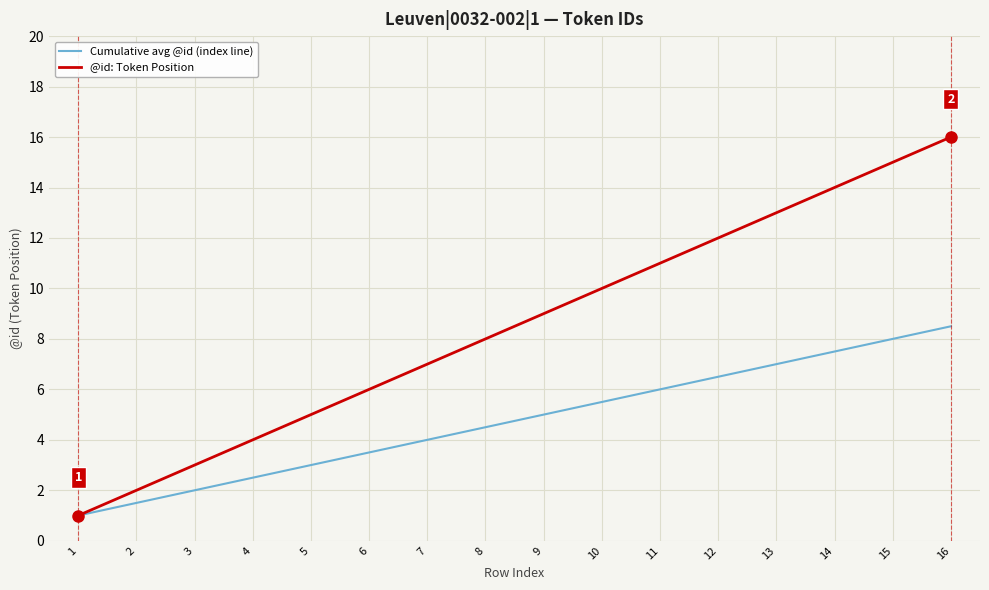

At which category is the sum across all series the highest?

16